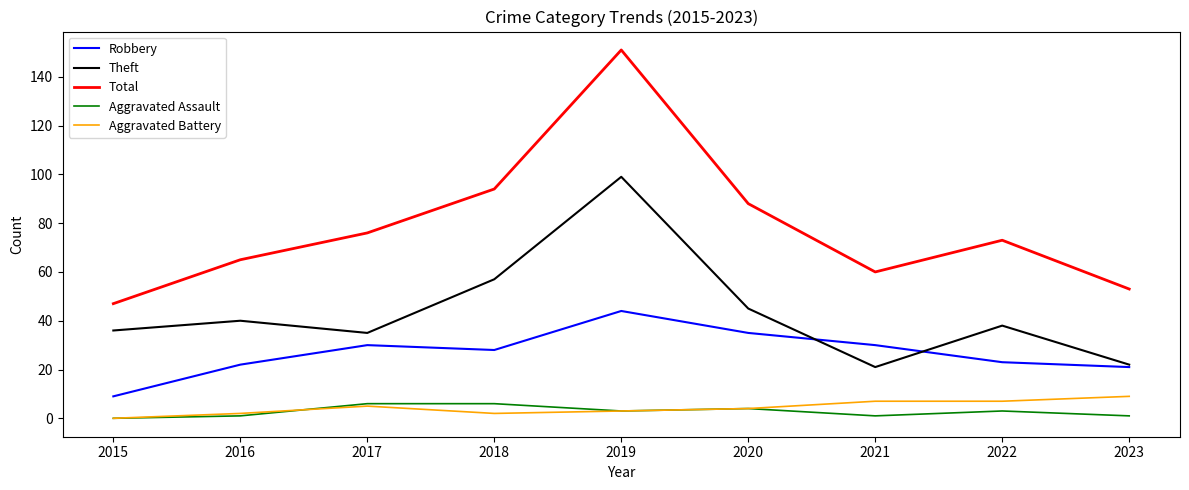

The value of Theft at 2023 is 22. True or false?

True